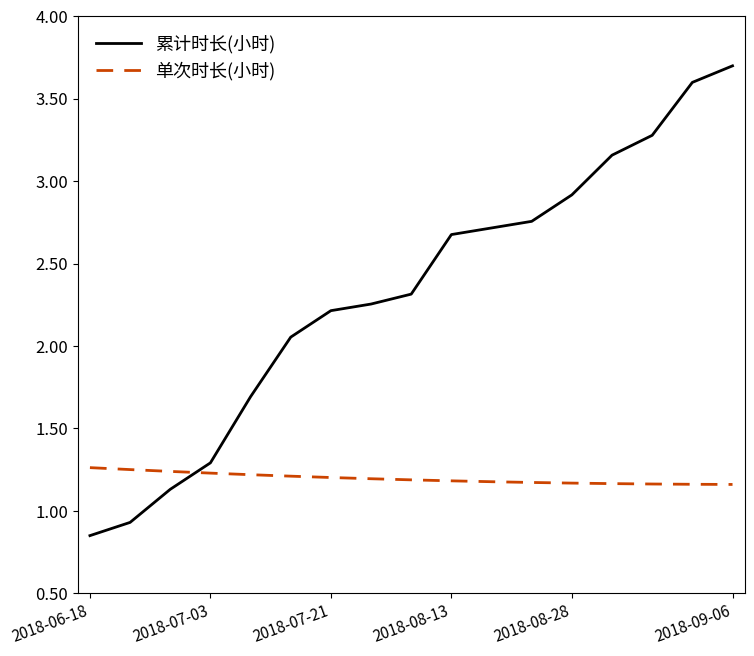

Which series has the largest range (max minus min)?

累计时长(小时)